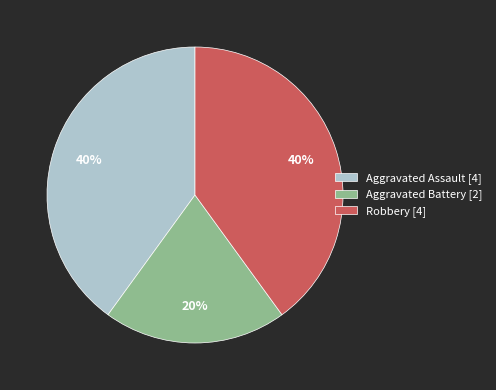

Which category has the smallest portion of the pie?

Aggravated Battery